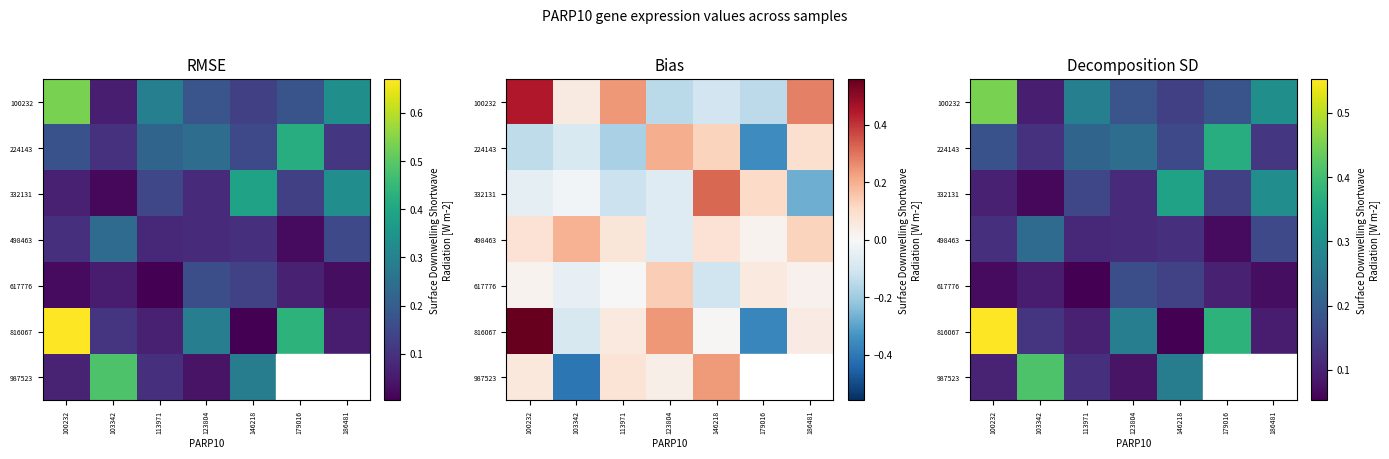

At which category is the sum across all series the highest?

100232